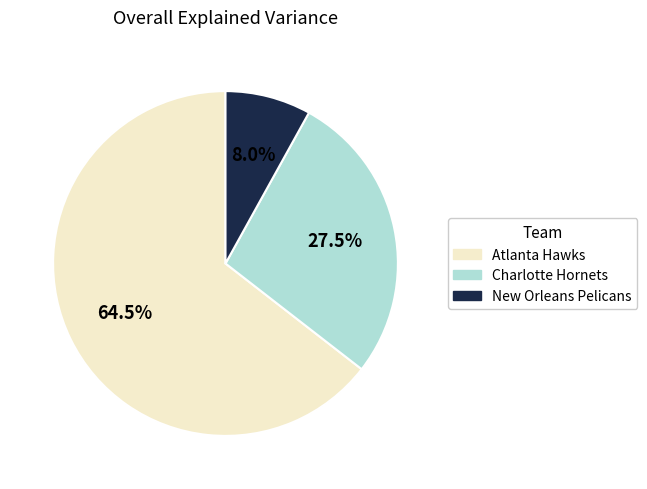

Is there any slice that represents more than half of the pie?

Yes